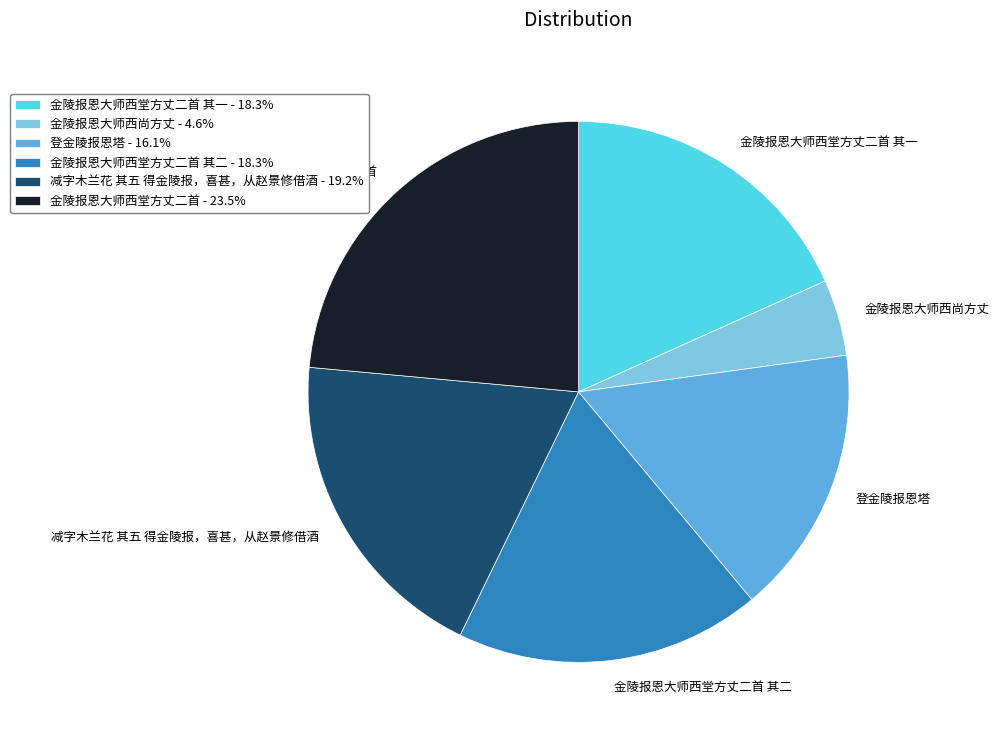

Approximately how many times larger is the value at 金陵报恩大师西尚方丈 compared to 登金陵报恩塔?

0.3